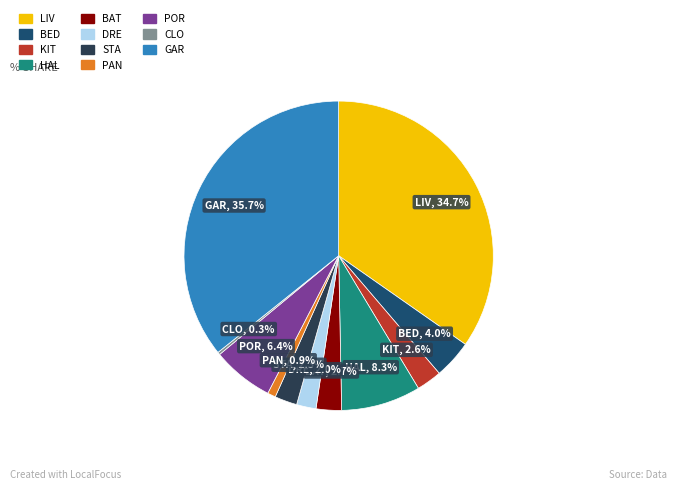

Does any single category account for the majority?

No